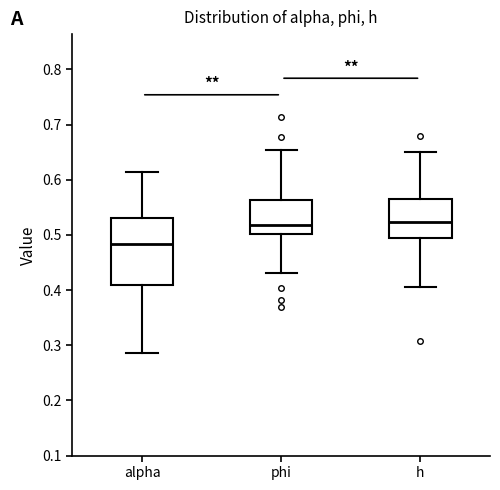

Reading left to right, read every box against the y-axis: the position of its median line, the range the box covers, and the ends of its whiskers. The values are not printed on the chart, so give them approximately, as read against the axis.

alpha: median 0.48, box 0.41 to 0.53, whiskers 0.29 to 0.61
phi: median 0.52, box 0.50 to 0.56, whiskers 0.43 to 0.65
h: median 0.52, box 0.49 to 0.56, whiskers 0.41 to 0.65